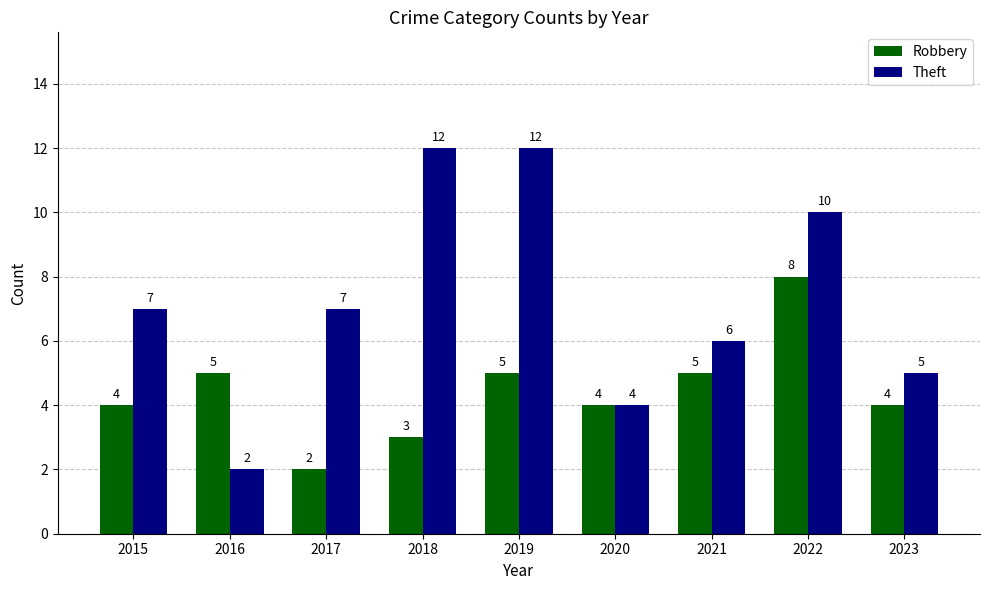

Count the Robbery values in the range 4 to 5.

6